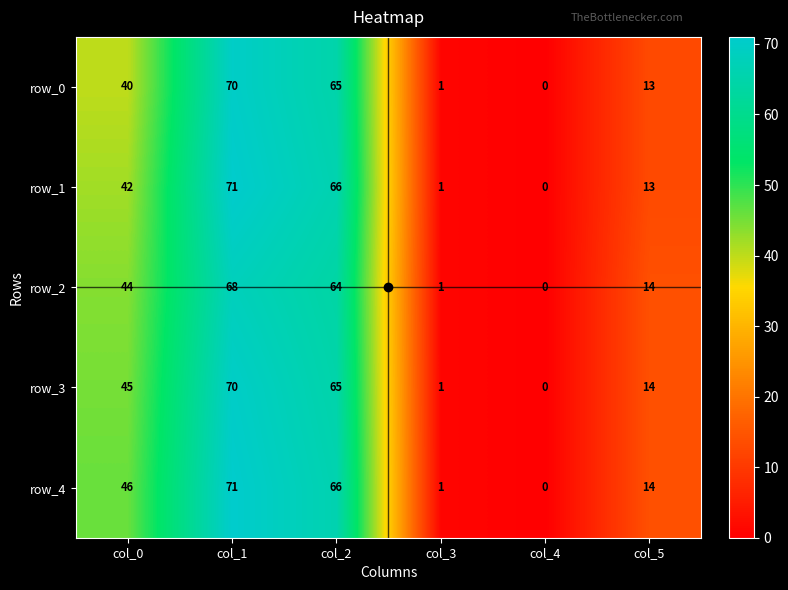

What value does the row_3 series have at col_3?

1